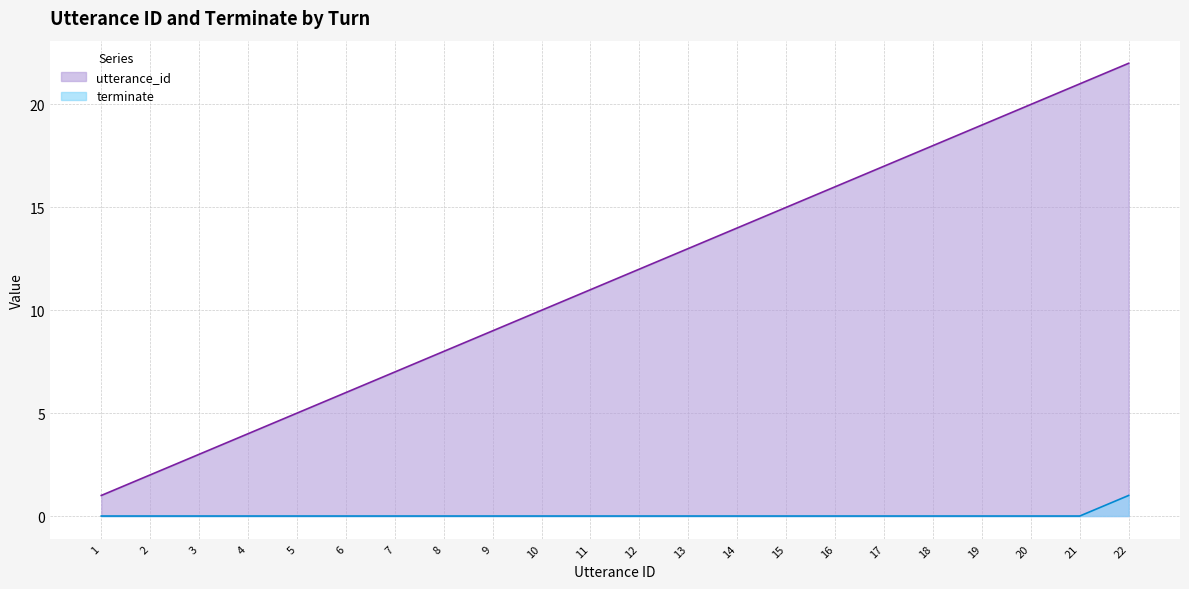

Reading left to right, transcribe all the data shown in this chart.

utterance_id: 1=1	2=2	3=3	4=4	5=5	6=6	7=7	8=8	9=9	10=10	11=11	12=12	13=13	14=14	15=15	16=16	17=17	18=18	19=19	20=20	21=21	22=22
terminate: 1=0	2=0	3=0	4=0	5=0	6=0	7=0	8=0	9=0	10=0	11=0	12=0	13=0	14=0	15=0	16=0	17=0	18=0	19=0	20=0	21=0	22=1